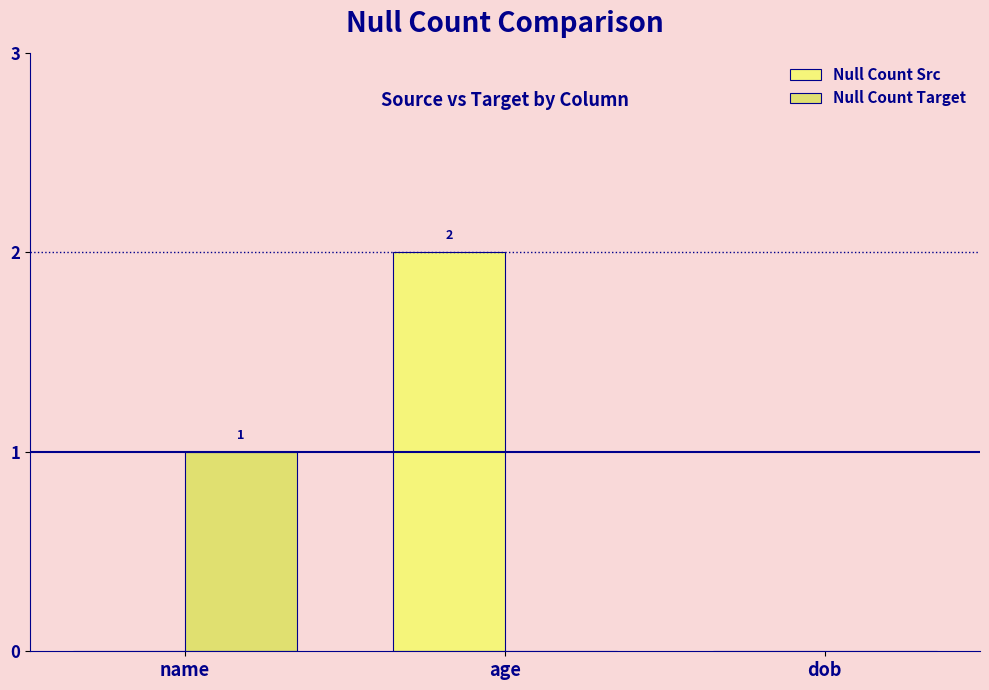

What is the difference between the maximum and second lowest values in the Null Count Src series?

2